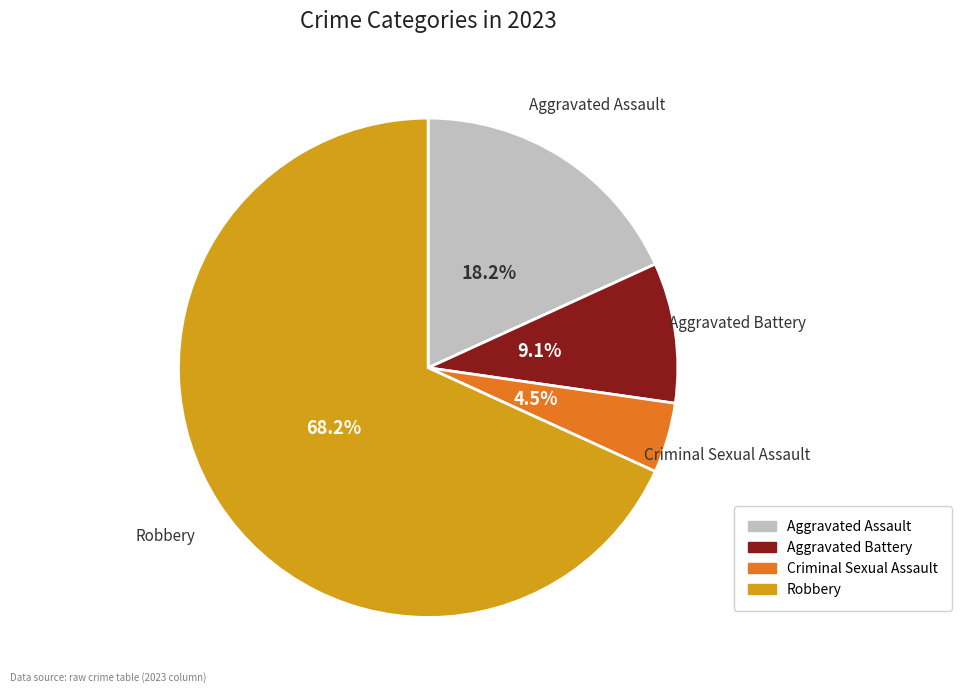

Approximately how many times larger is the value at Aggravated Battery compared to Aggravated Assault?

0.5